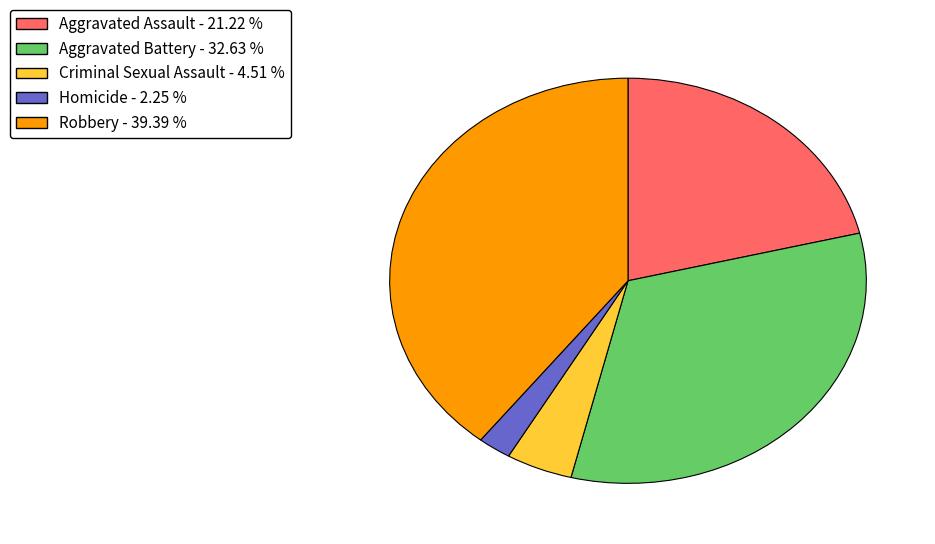

Approximately how many times larger is the value at Robbery compared to Homicide?

17.5